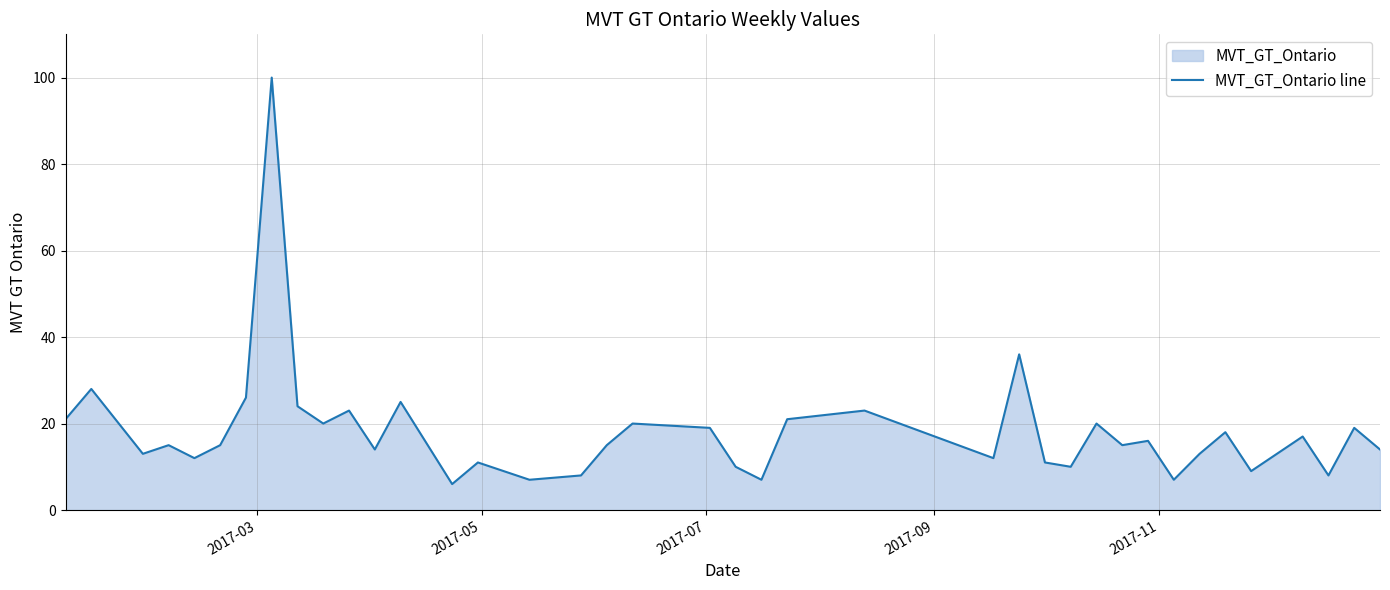

What is the difference between the maximum and minimum values?

94